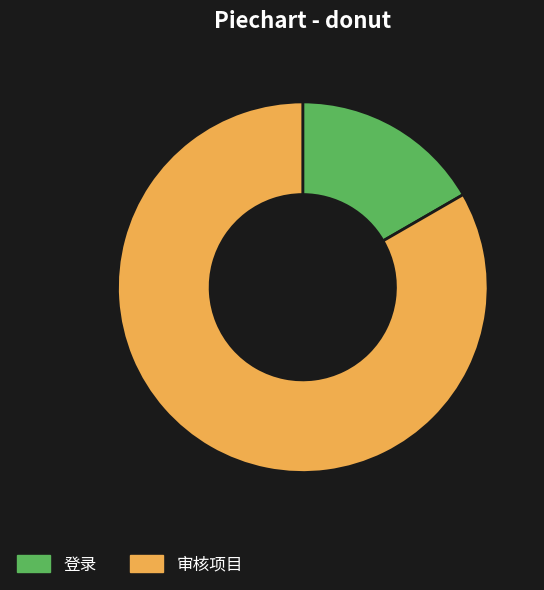

Does any single category account for the majority?

Yes